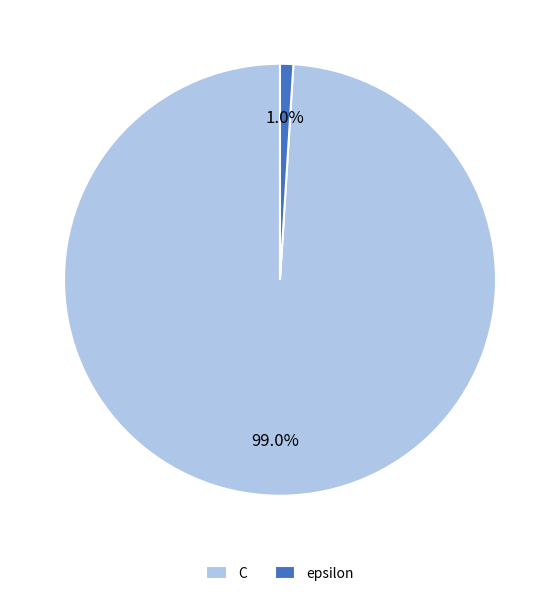

The C slice represents 89% of the pie. True or false?

False